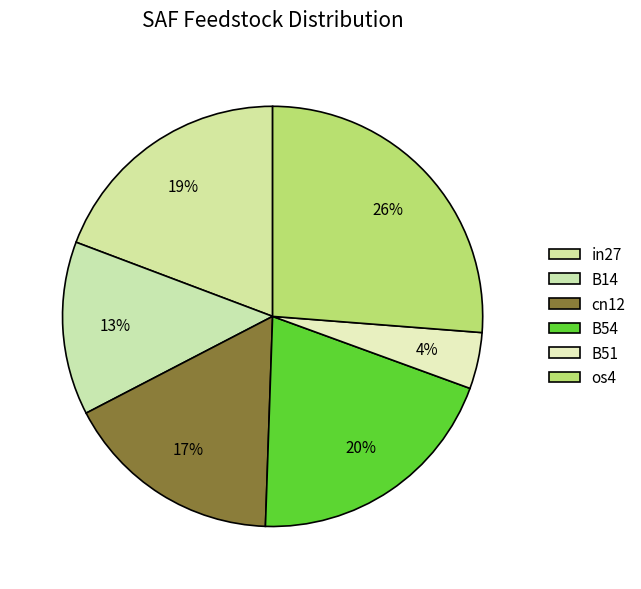

True or false: B51 accounts for 11% of the total.

False